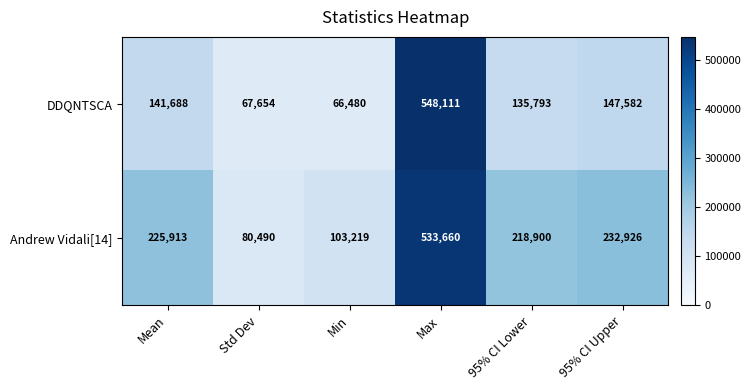

At which category does the chart reach its peak across all series?

Max